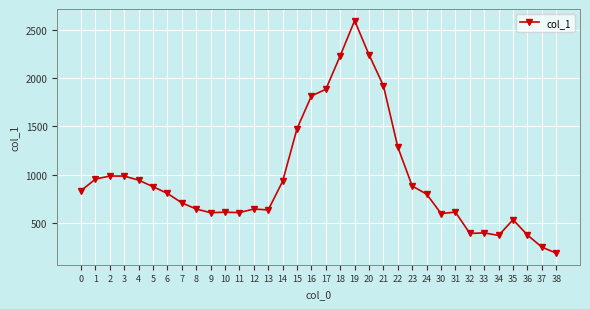

The value at 7 is 706.2. True or false?

True